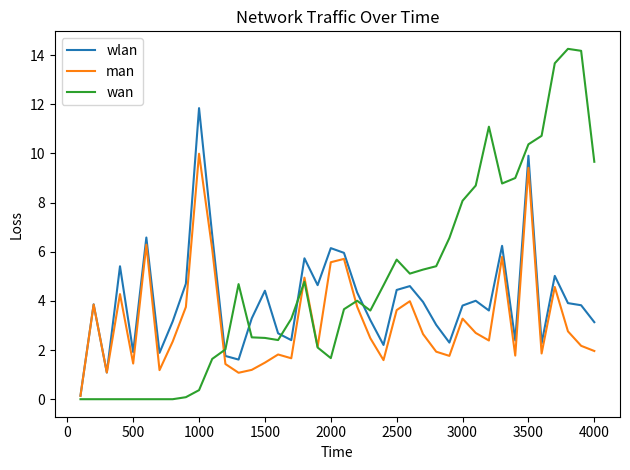

What are all the series names shown in the legend?

wlan, man, wan